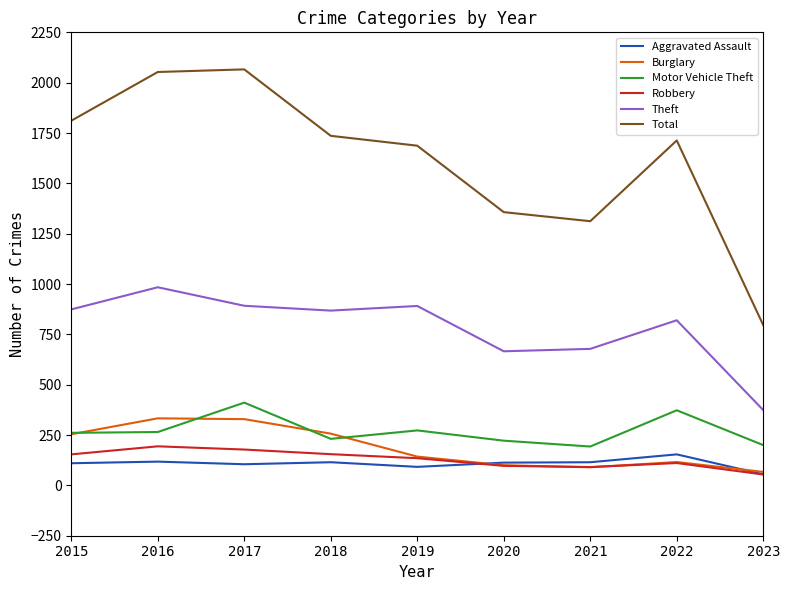

In Theft, how many points are higher than both neighbors (excluding endpoints)?

3